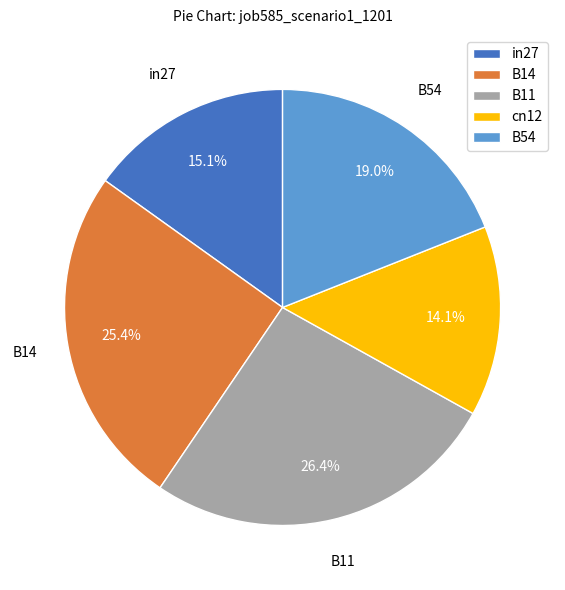

How many slices are in this pie chart?

5